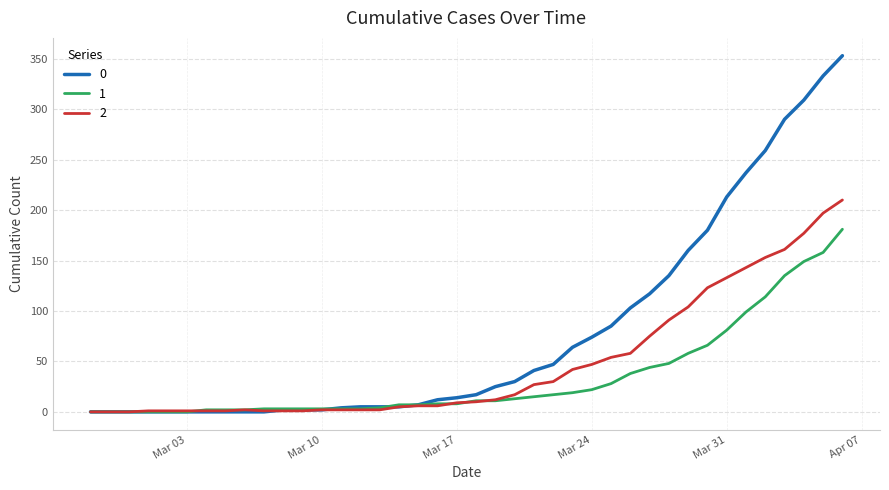

How many lines are shown in the chart?

3